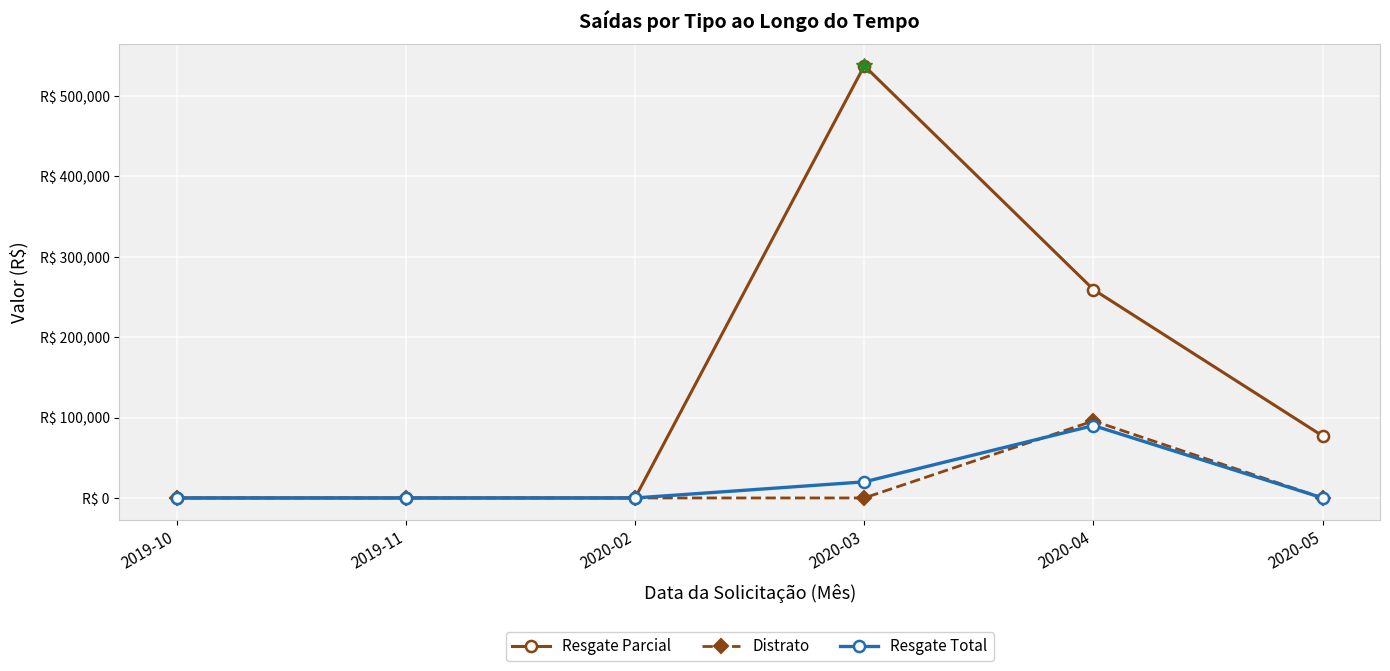

What is the total value across all series at 2020-04?

444799.8